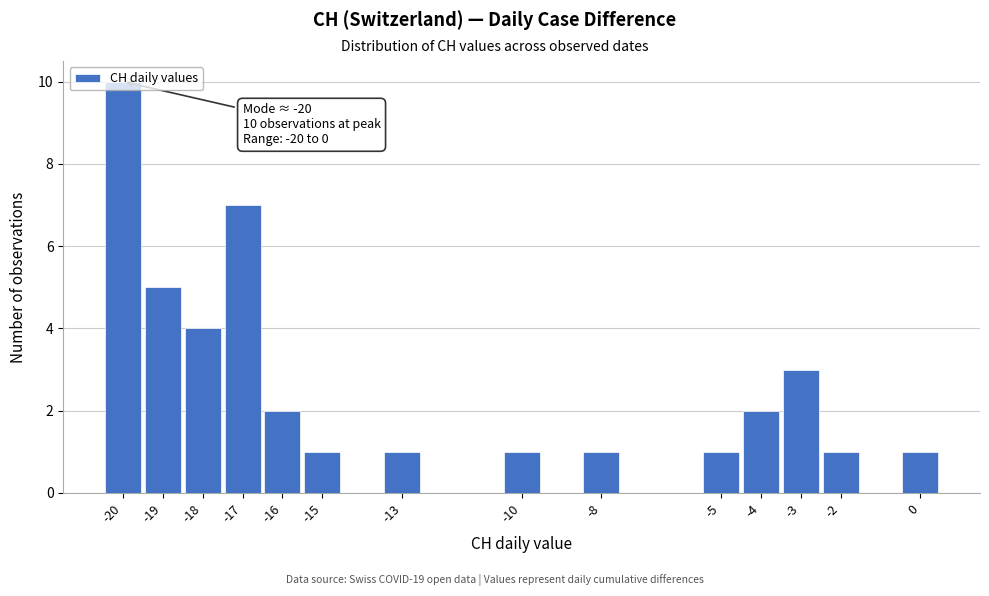

Which range on the x-axis has the tallest bar?

-20.5 to -19.5